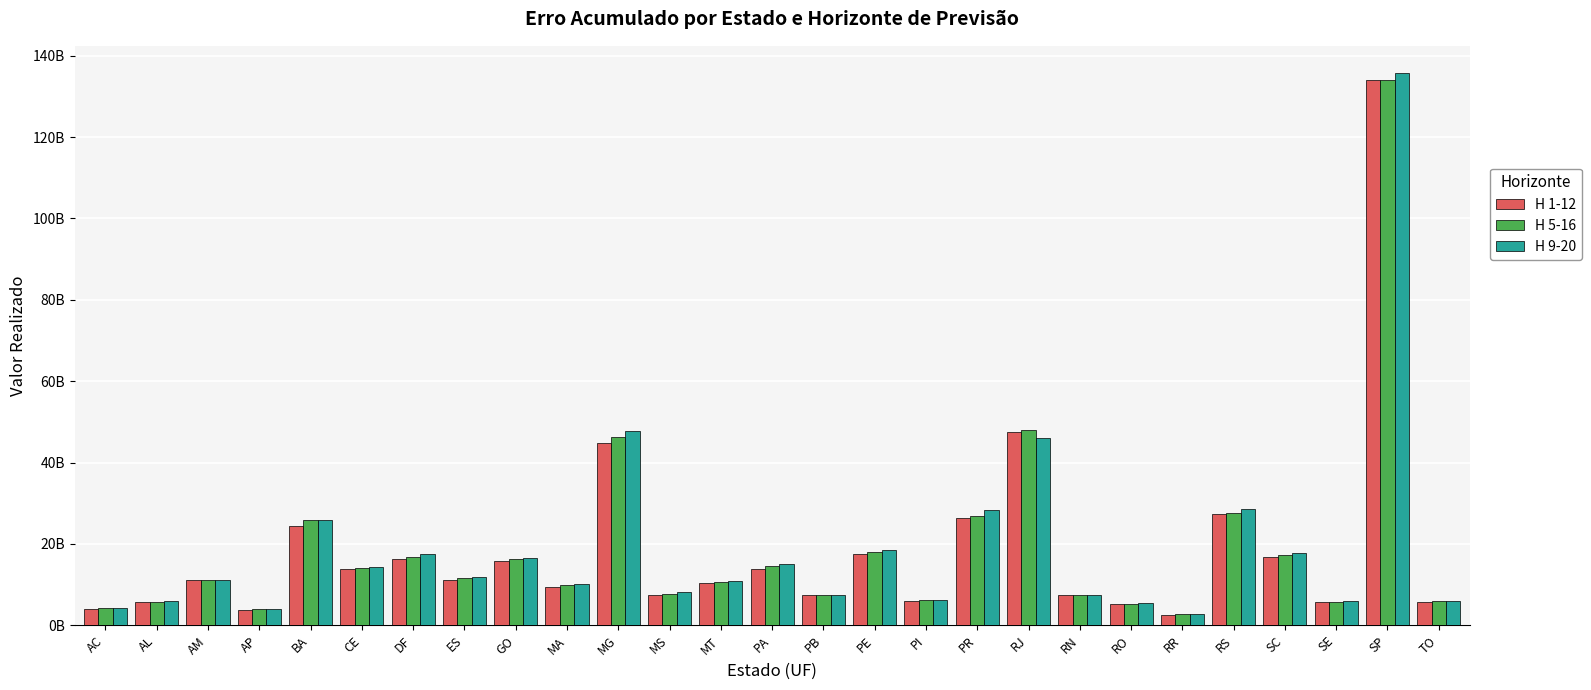

Which series changed the most between PI and PR?

H 9-20